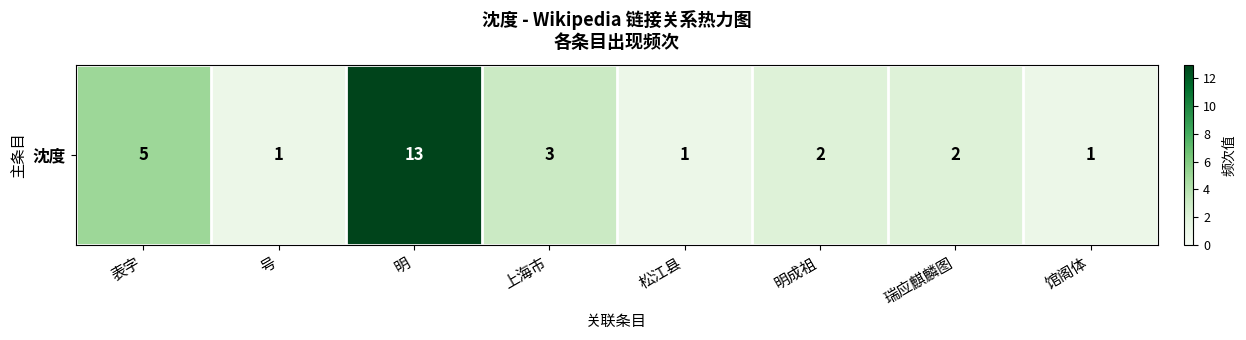

Between 明 and 松江县, which is larger?

明